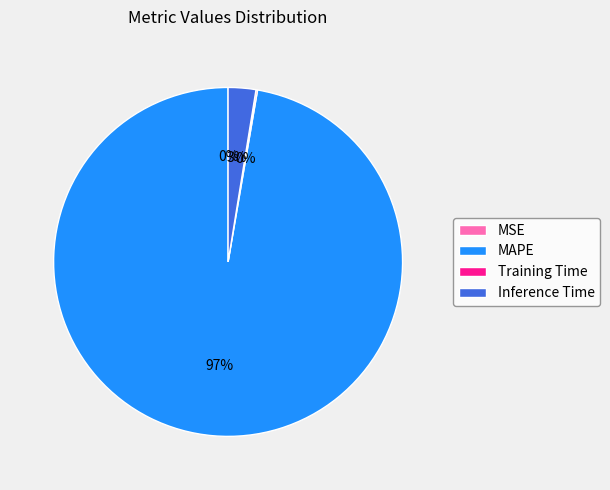

To the nearest percent, what percentage of the pie is Inference Time?

3%